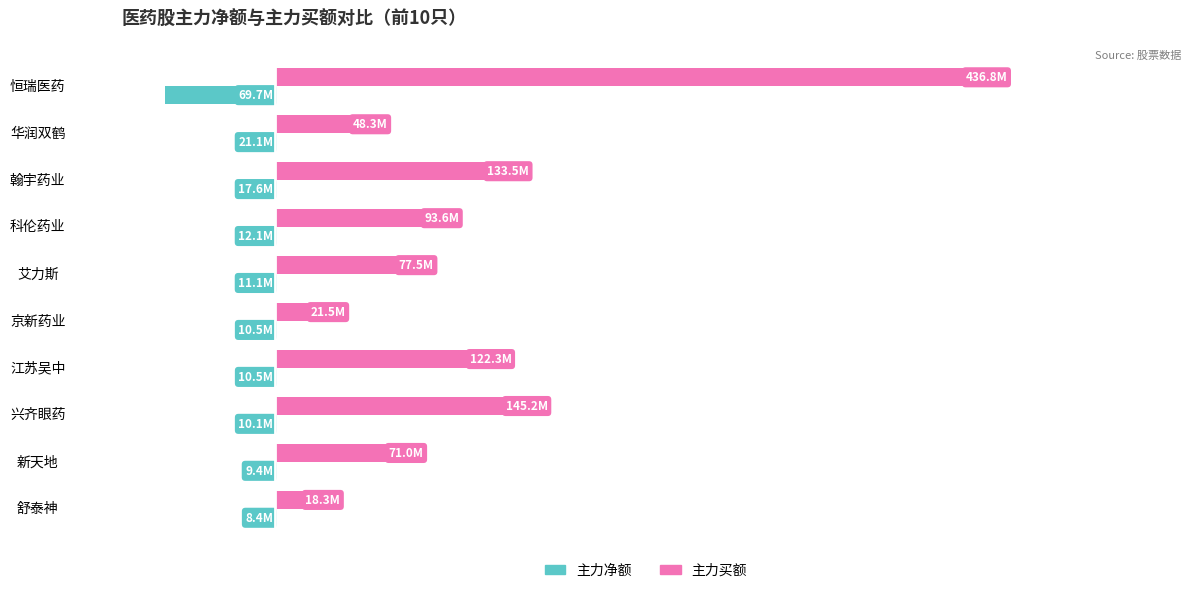

What are all the series names shown in the legend?

主力净额, 主力买额